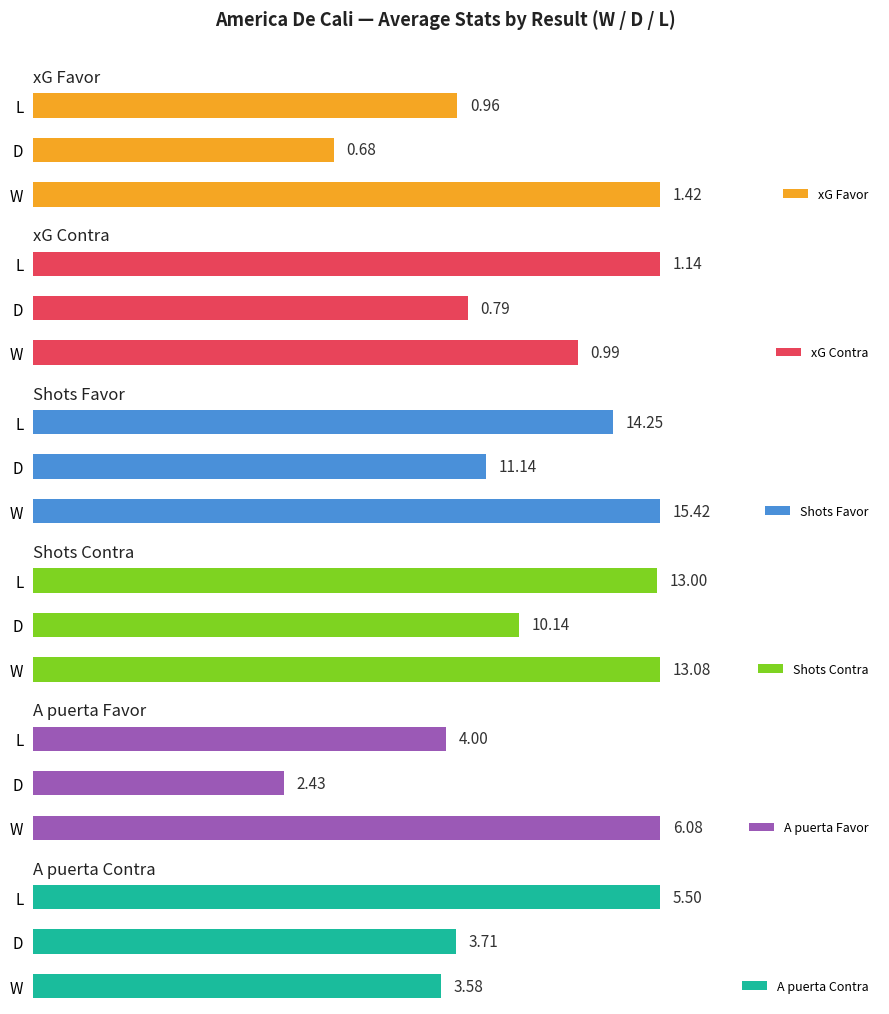

Reading left to right, extract all data points from this chart.

xG Favor: 1.4	0.7	1.0
xG Contra: 1.0	0.8	1.1
Shots Favor: 15.4	11.1	14.2
Shots Contra: 13.1	10.1	13.0
A puerta Favor: 6.1	2.4	4.0
A puerta Contra: 3.6	3.7	5.5